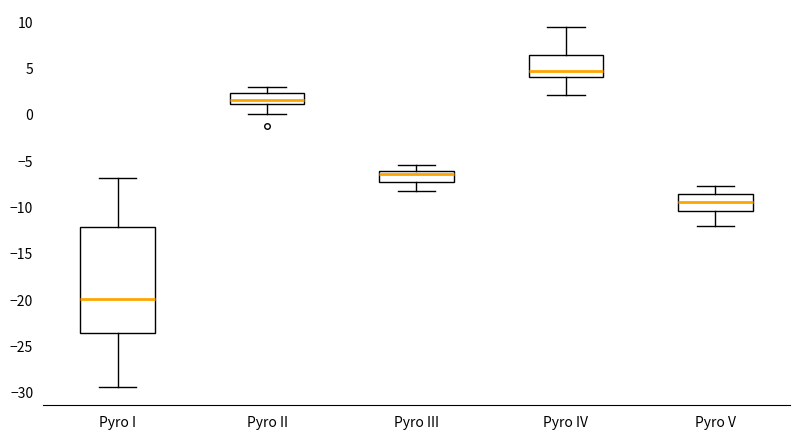

Comparing the boxes themselves (not the whiskers), which one is the tallest?

Pyro I